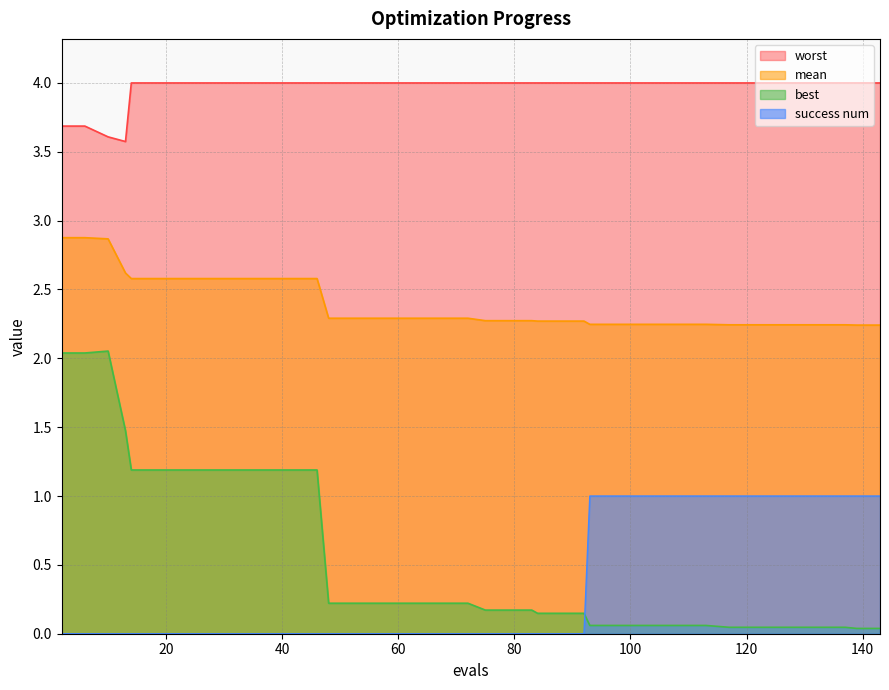

What is the value of the worst point at the 20th from the left?

4.0